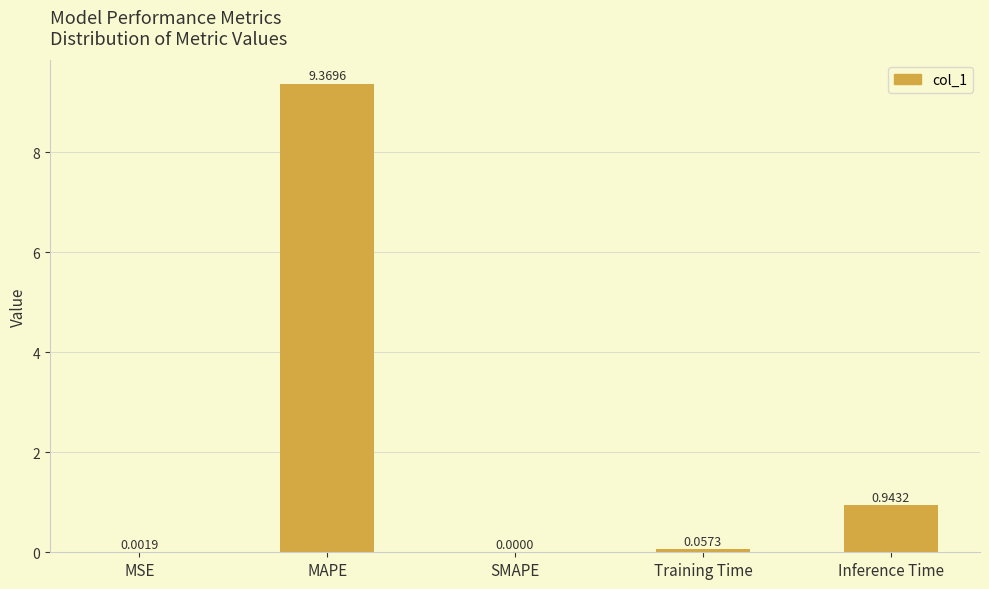

Are the bars horizontal?

No